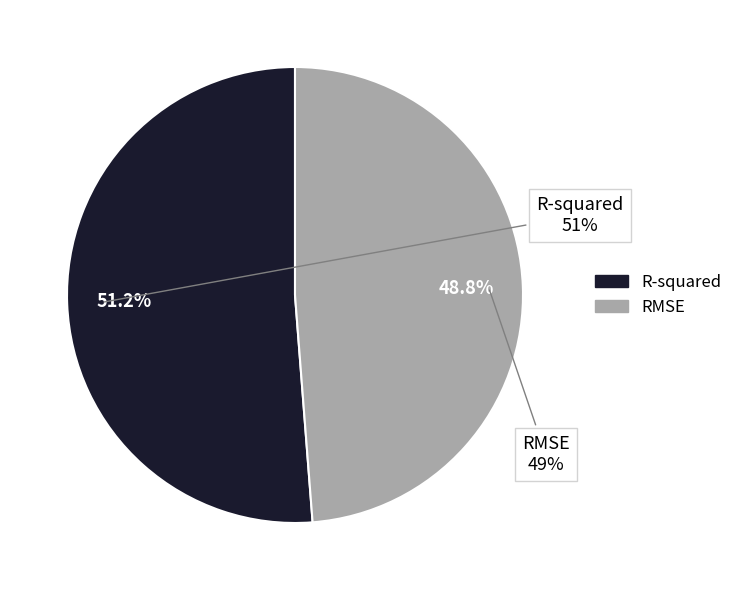

Rank the categories by value from lowest to highest.

RMSE, R-squared